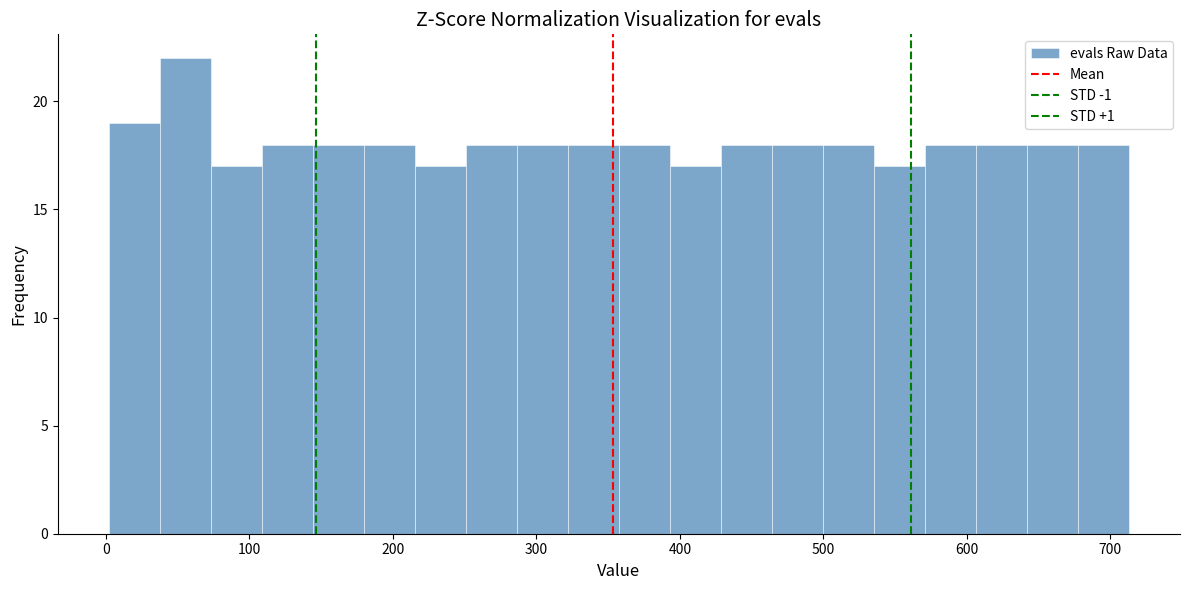

Around what value on the x-axis is the tallest bar? Give the approximate position of its centre, as read against the axis.

60